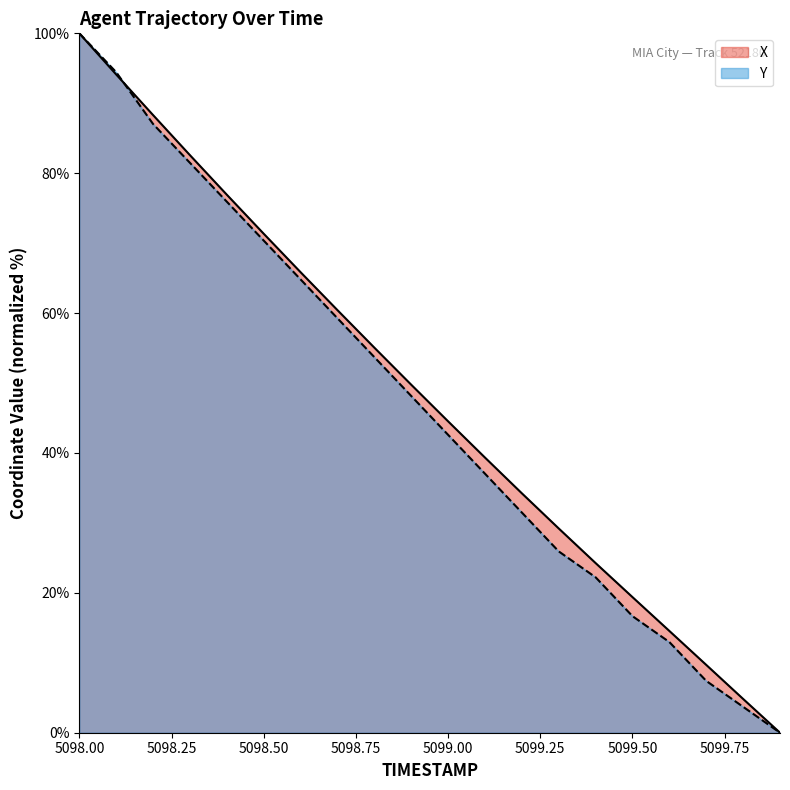

What is the value of the X point at the 4th from the left?

82.6